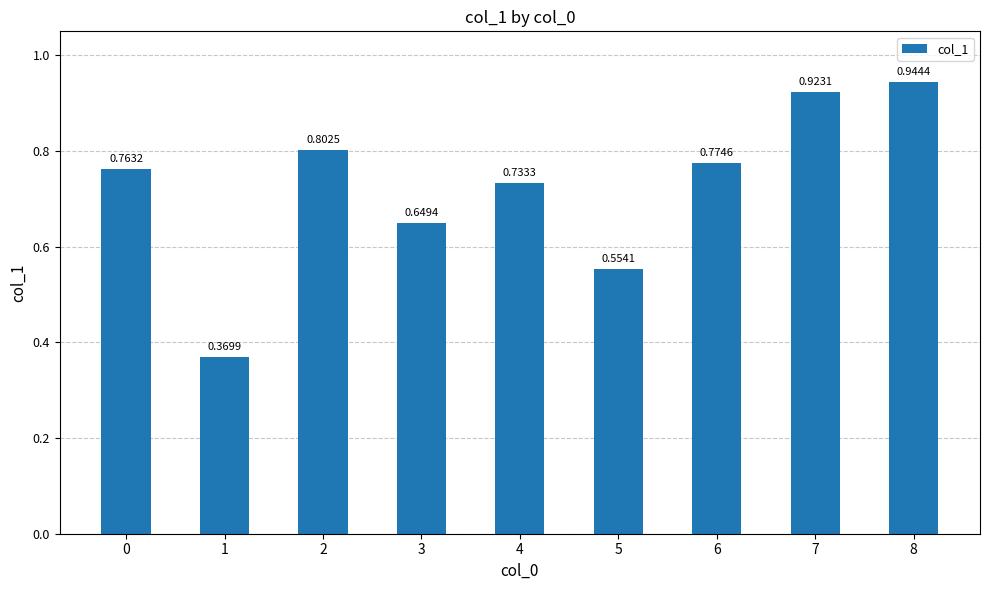

What is the sum of the values at 0 and 8?

1.7